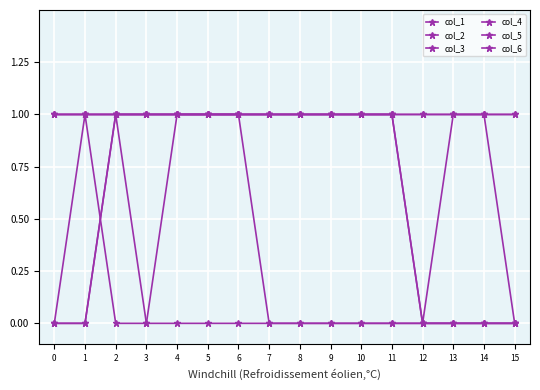

Reading right to left, what are all the values shown in this chart?

col_1: 1	1	1	1	1	1	1	1	1	1	1	1	1	1	0	0
col_2: 0	1	1	1	1	1	1	1	1	1	1	1	1	1	0	0
col_3: 0	0	0	0	1	1	1	1	1	1	1	1	1	1	1	0
col_4: 0	0	0	0	0	0	0	0	0	1	1	1	1	1	1	1
col_5: 0	0	0	0	0	0	0	0	0	0	0	0	0	1	1	1
col_6: 1	1	1	0	1	1	1	1	1	1	1	1	0	0	1	1